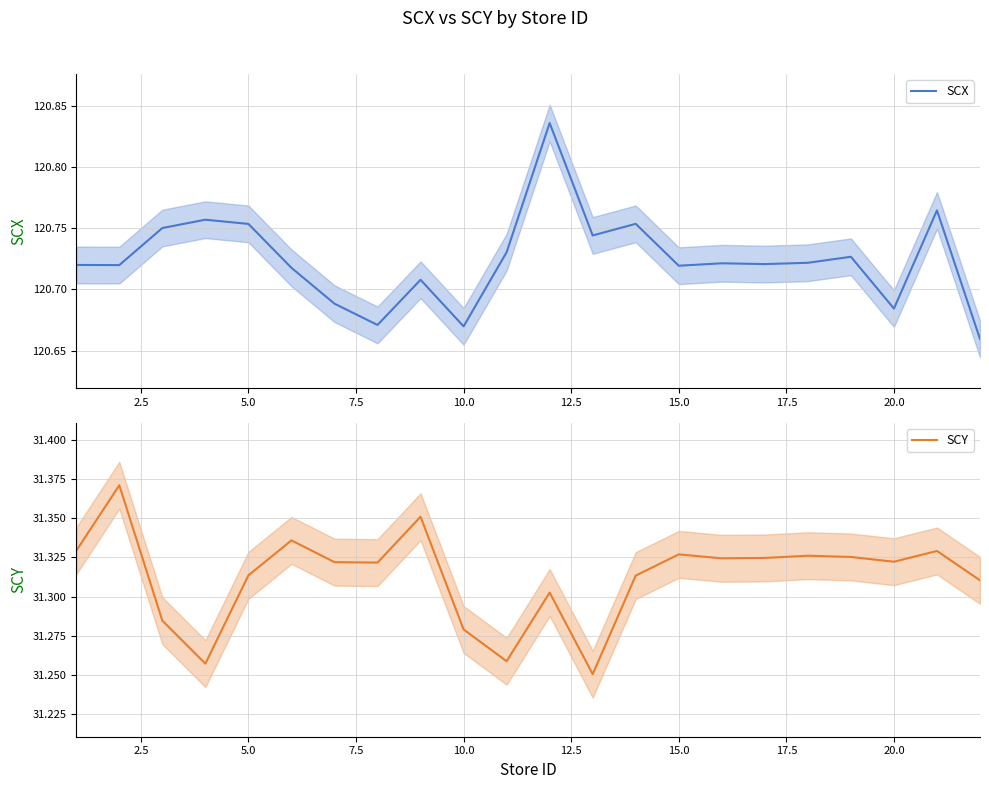

What is the highest value of the SCX series?

120.8